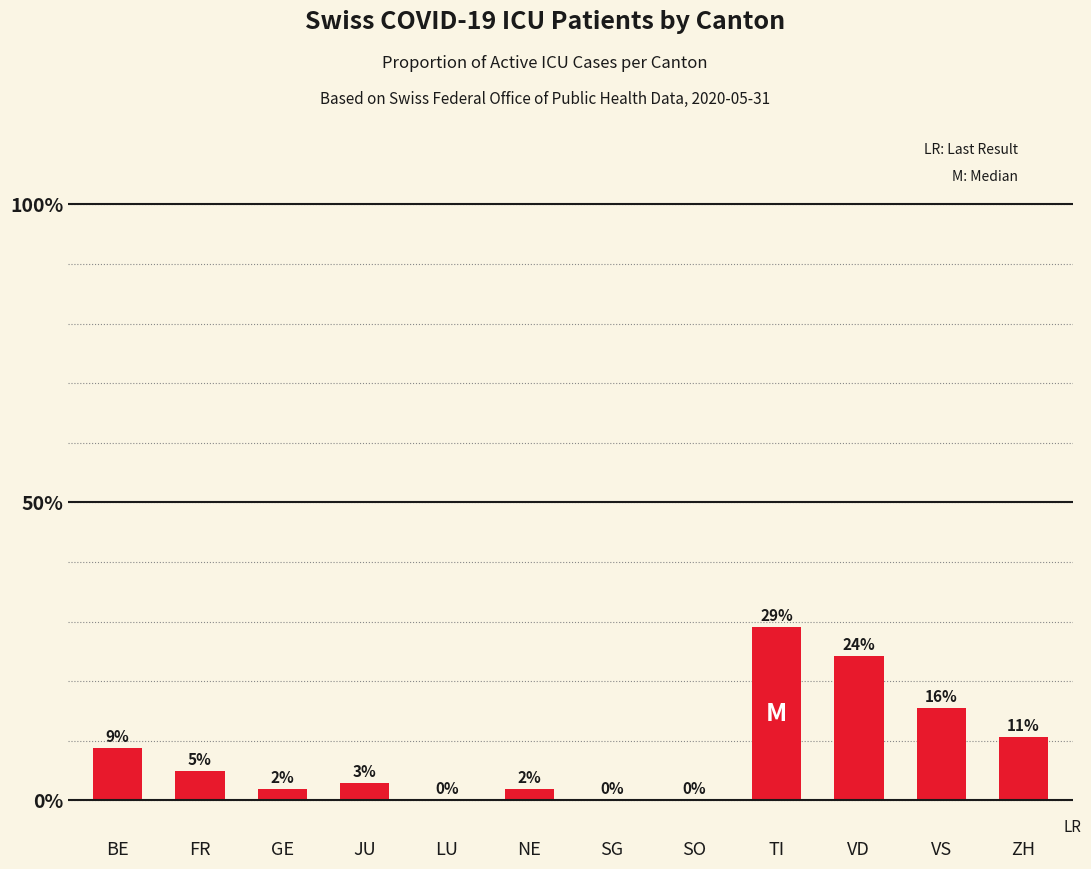

Are the bars horizontal?

No